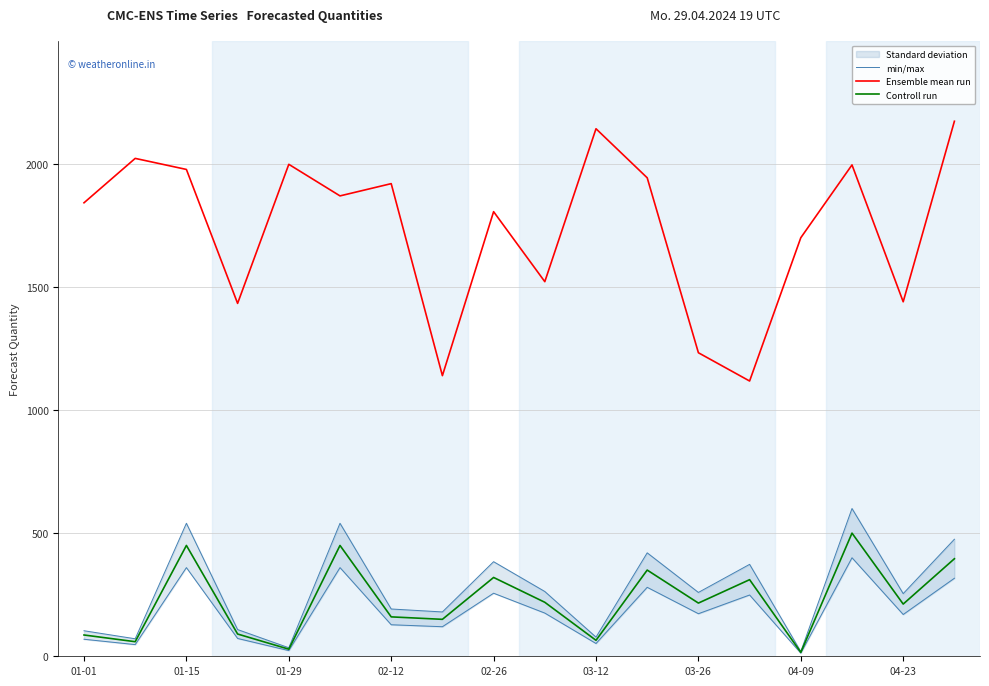

At how many categories does at least one series exceed 1126?

17